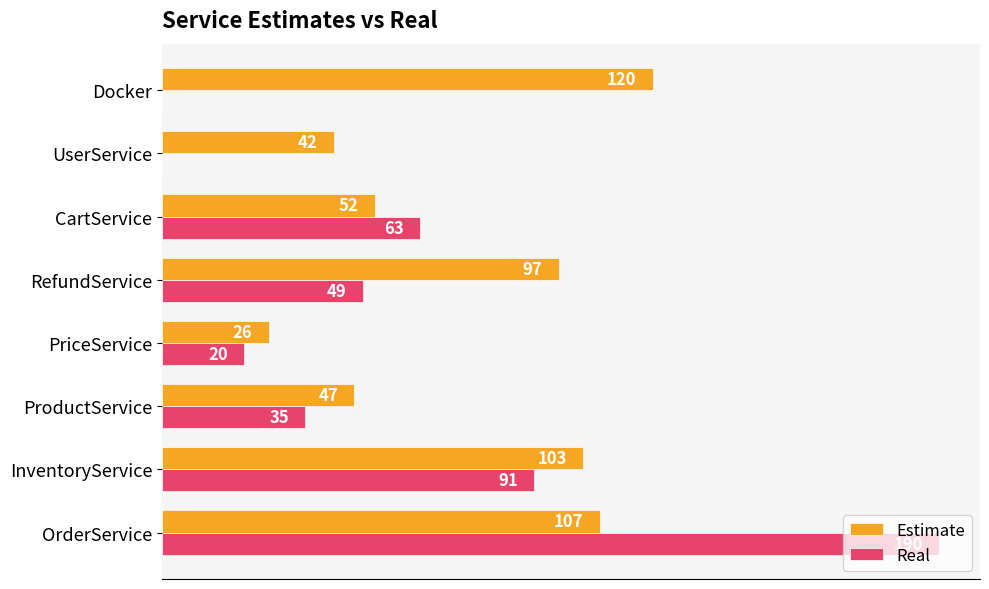

Where is Estimate nearest to the value 73?

CartService